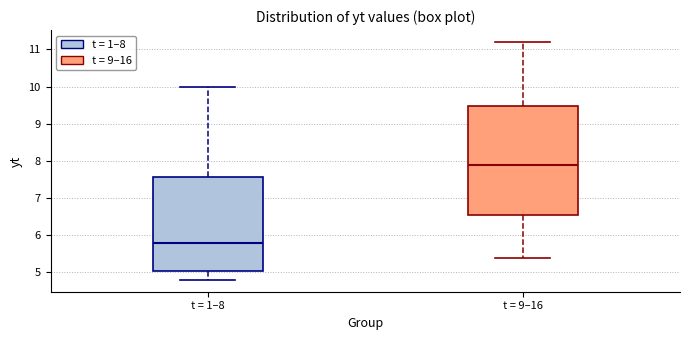

Where does the upper whisker of the box for t = 9–16 end on the y-axis? The values are not printed on the chart, so give them approximately, as read against the axis.

11.2